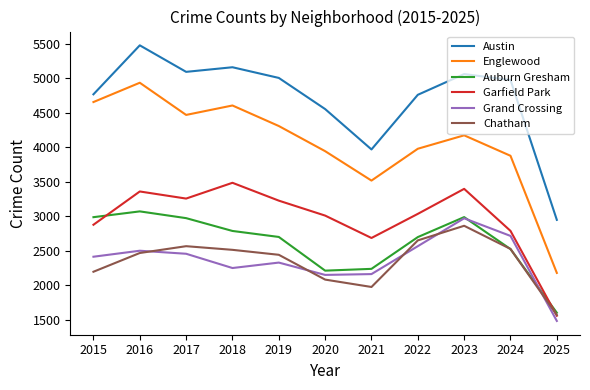

How many lines are shown in the chart?

6